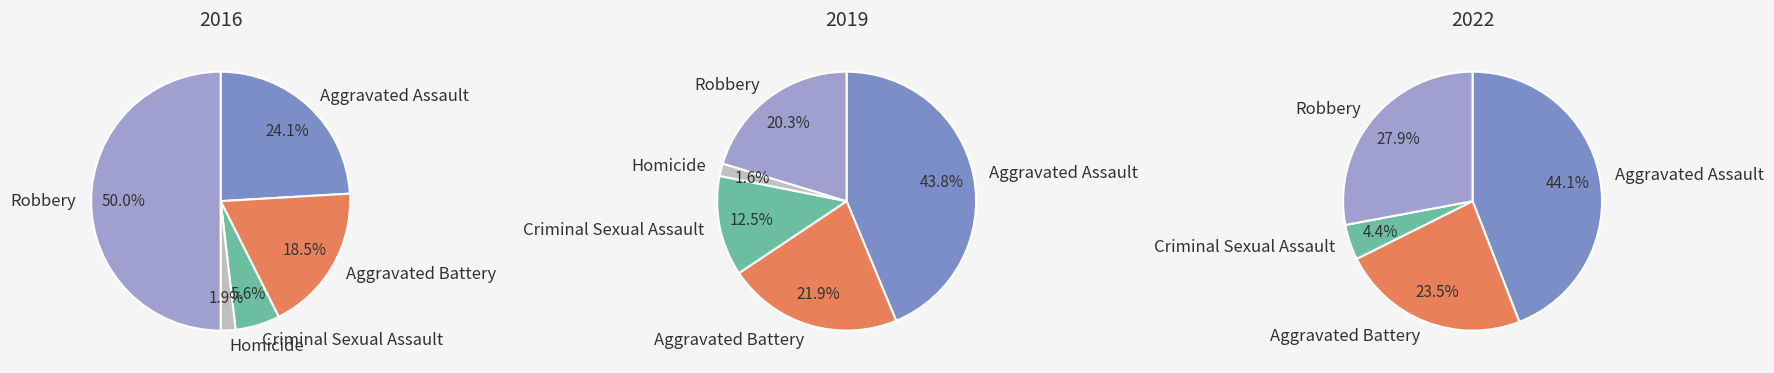

How many slices are in this pie chart?

5